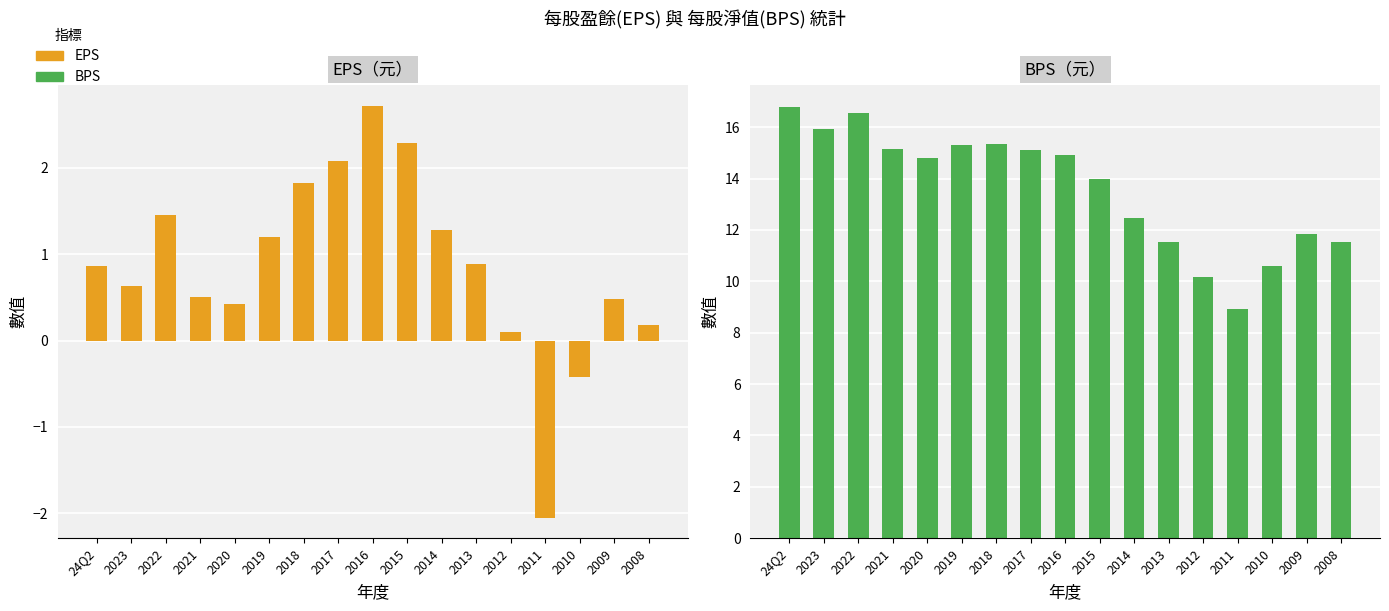

Which category has the lowest value in the EPS series?

2011